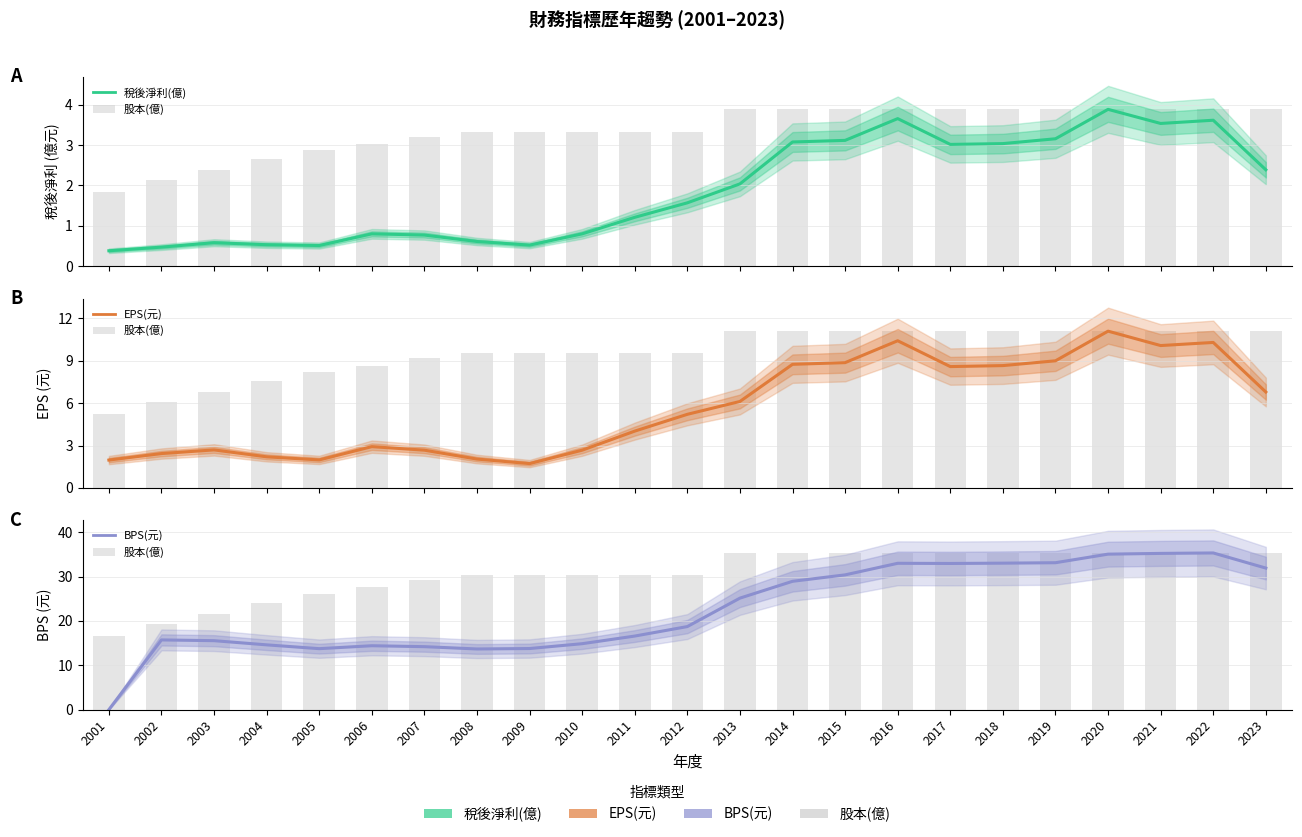

Is the value of 股本(億)(scaled) at 2017 greater than the value of BPS(元) at 2019?

Yes